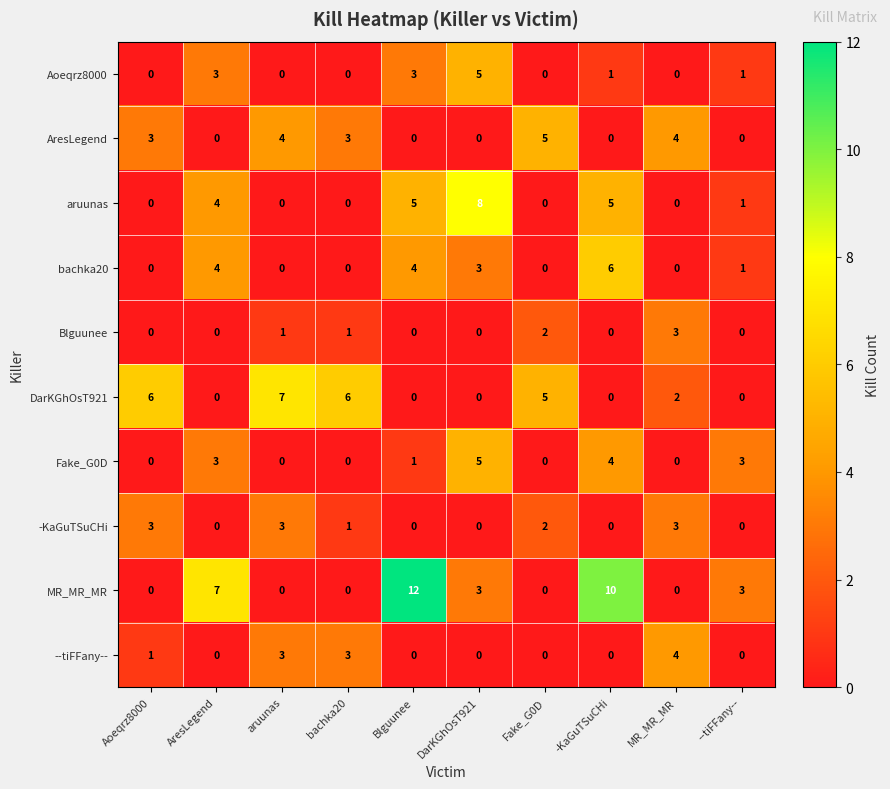

At which category is the sum across all series the highest?

-KaGuTSuCHi